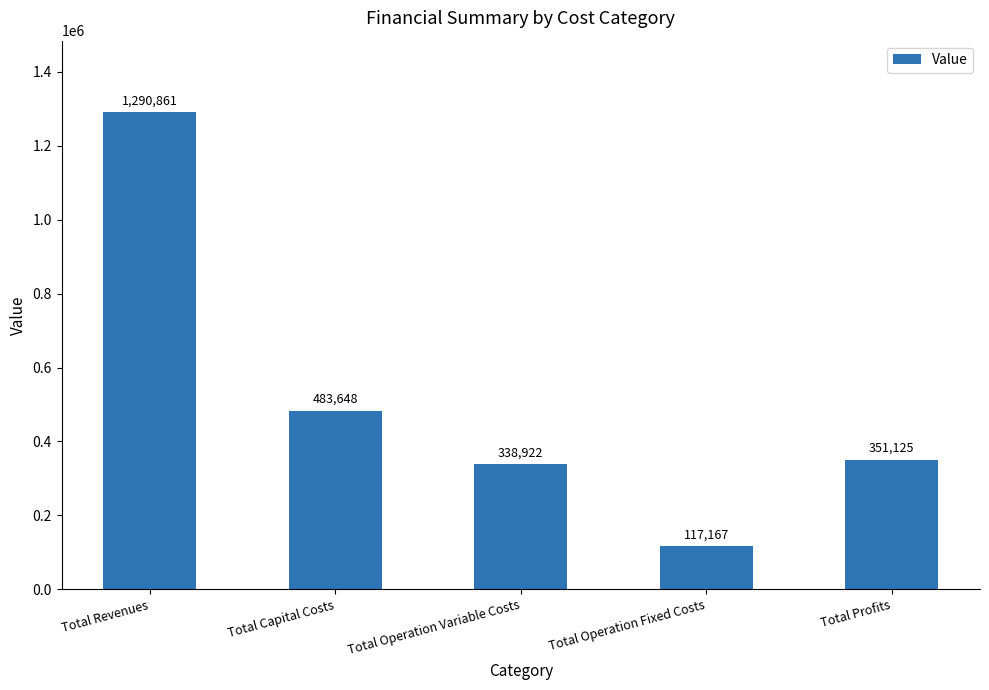

Is it true that the value at Total Capital Costs is 483648.0?

True